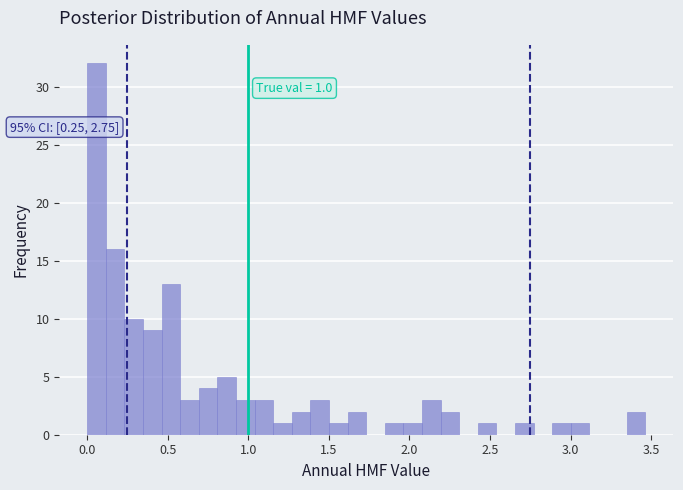

Around what value on the x-axis is the tallest bar? Give the approximate position of its centre, as read against the axis.

0.05